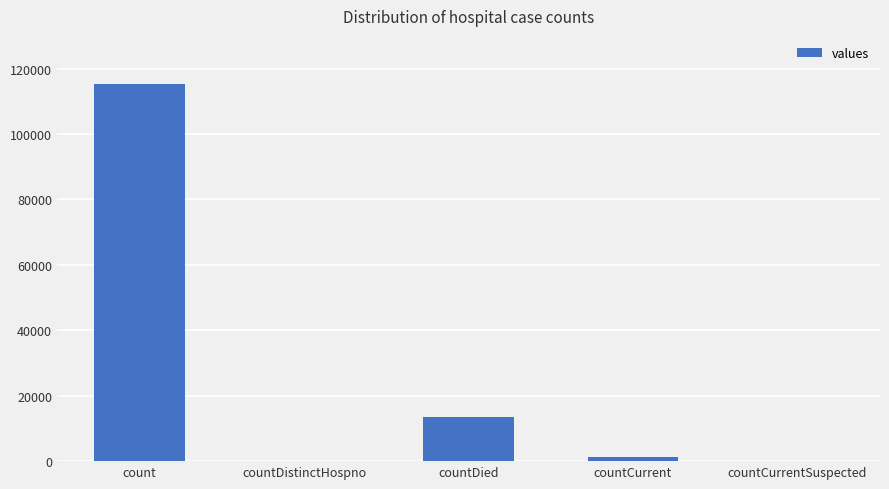

What is the maximum value shown in the chart?

115379